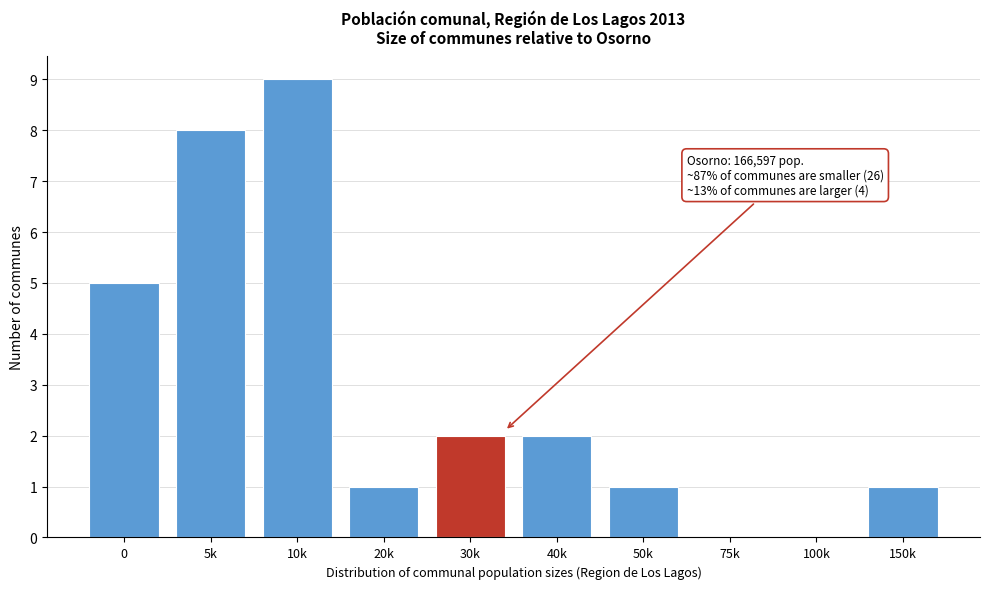

Reading left to right, transcribe all the data shown in this chart.

0=5	5k=8	10k=9	20k=1	30k=2	40k=2	50k=1	75k=0	100k=0	150k=1